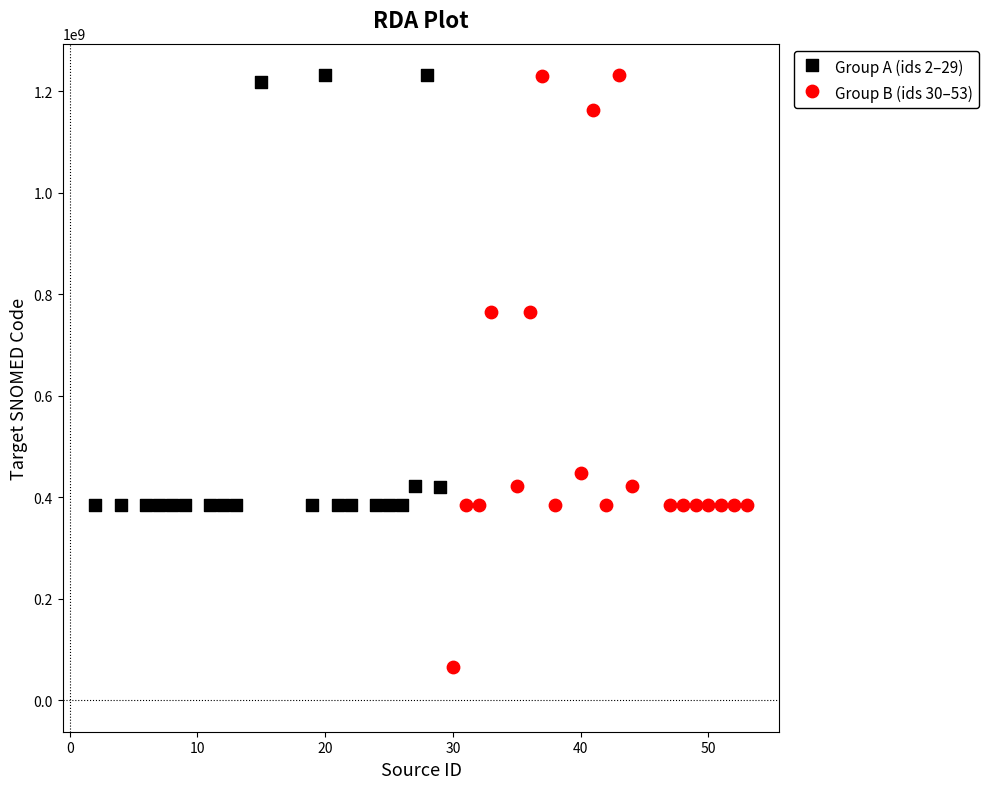

Which series reaches the minimum Y coordinate?

Group B (ids 30–53)